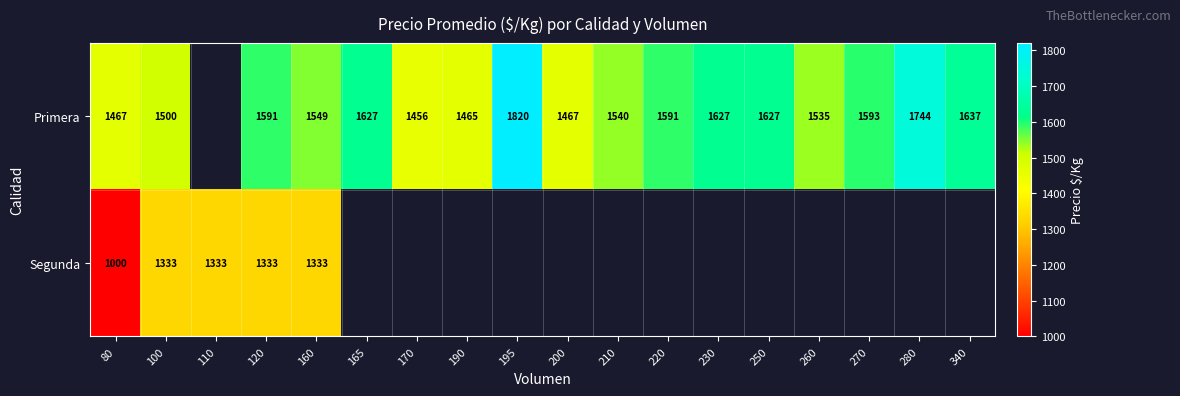

How many series are shown in this chart?

2